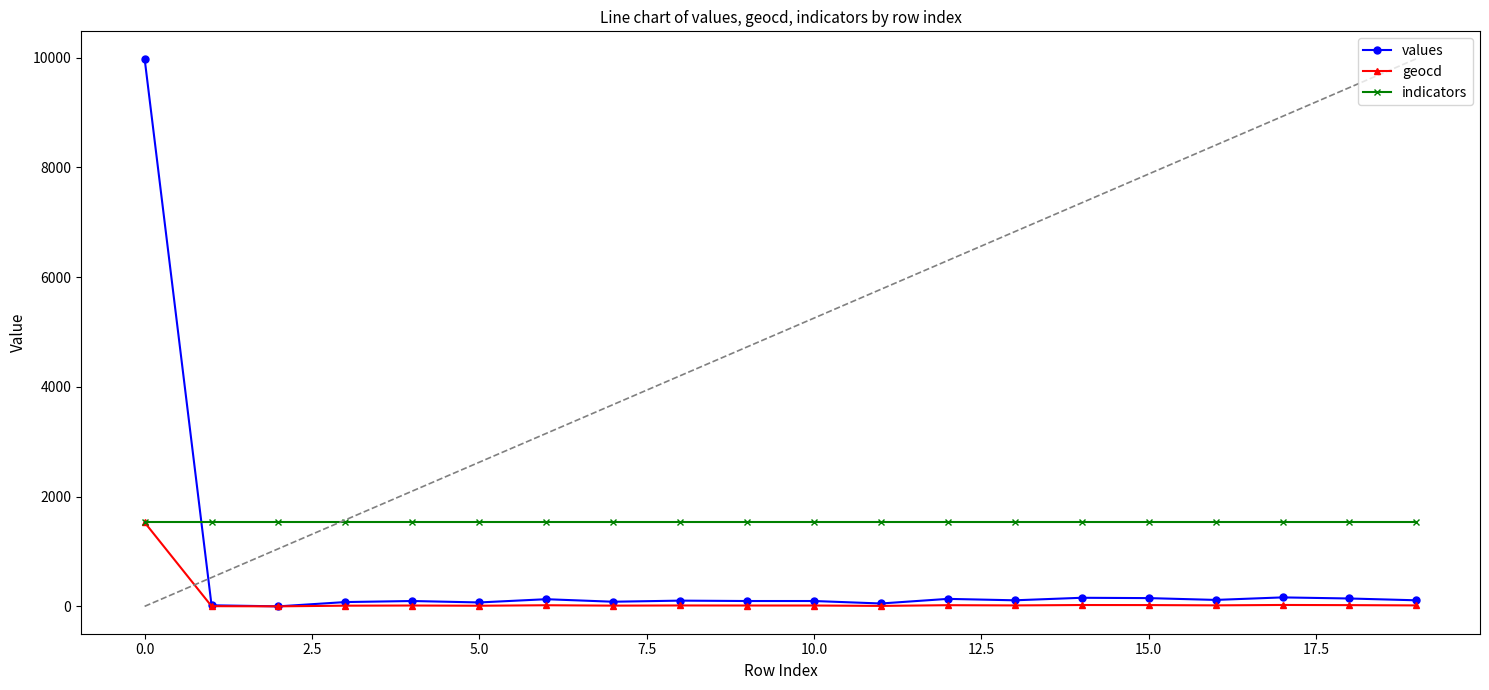

At how many categories does at least one series exceed 716?

20